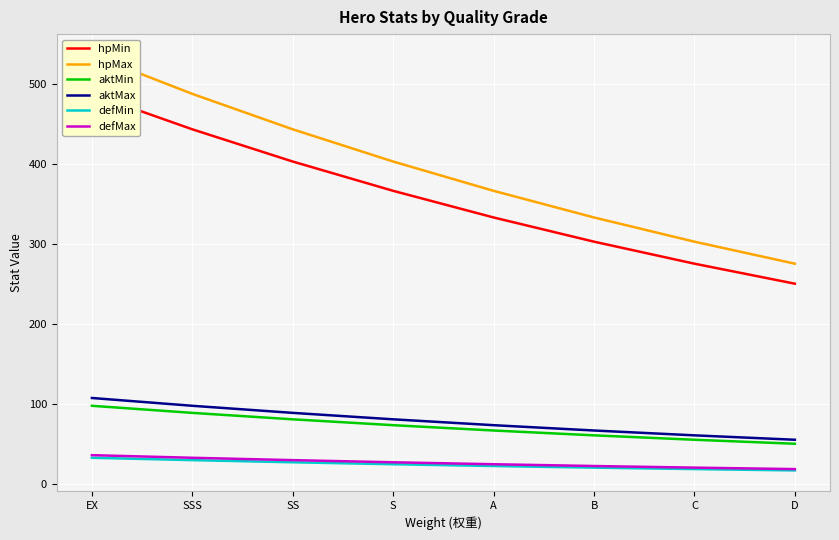

Reading left to right, extract all data points from this chart.

hpMin: D=250.0	C=275.0	B=302.5	A=332.8	S=366.0	SS=402.6	SSS=442.9	EX=487.2
hpMax: D=275.0	C=302.5	B=332.8	A=366.0	S=402.6	SS=442.9	SSS=487.2	EX=535.9
aktMin: D=50.0	C=55.0	B=60.5	A=66.5	S=73.2	SS=80.5	SSS=88.6	EX=97.4
aktMax: D=55.0	C=60.5	B=66.5	A=73.2	S=80.5	SS=88.6	SSS=97.4	EX=107.2
defMin: D=16.7	C=18.3	B=20.2	A=22.2	S=24.4	SS=26.8	SSS=29.5	EX=32.5
defMax: D=18.3	C=20.2	B=22.2	A=24.4	S=26.8	SS=29.5	SSS=32.5	EX=35.7